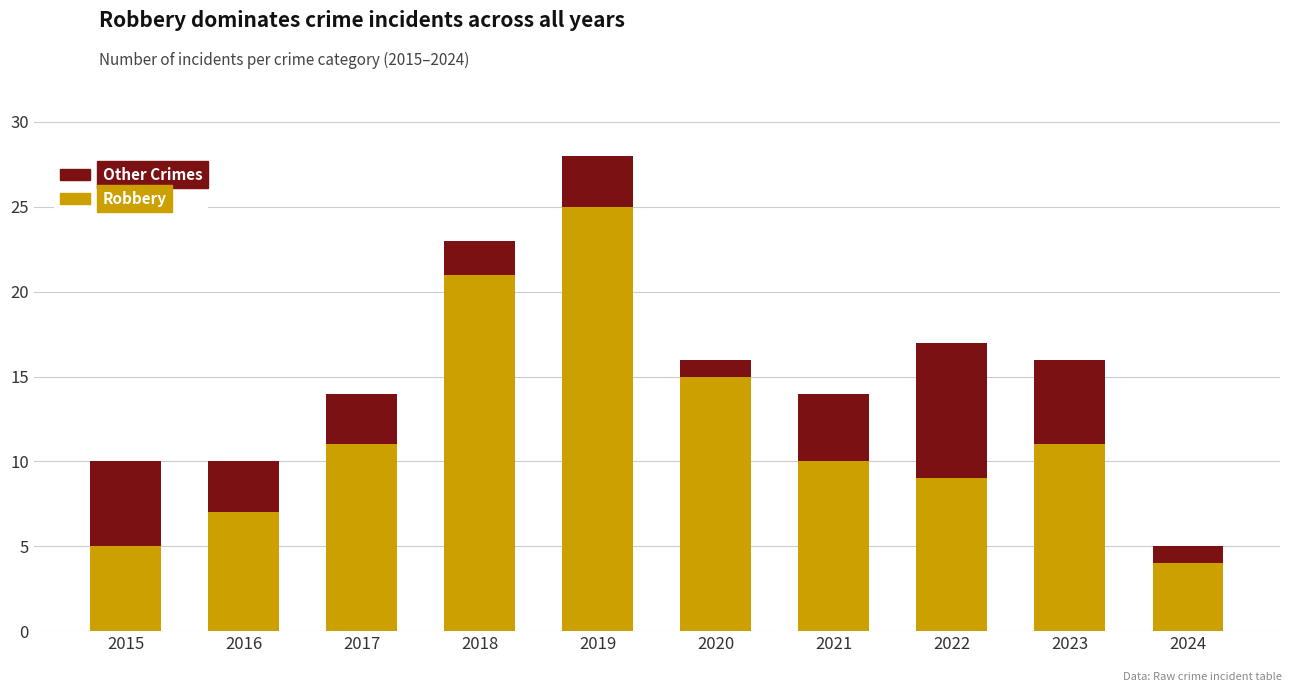

What is the lowest value of the Robbery series?

4